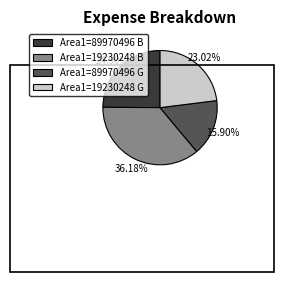

To the nearest percent, what is the combined percentage of Area1=89970496 B and Area1=19230248 G?

48%